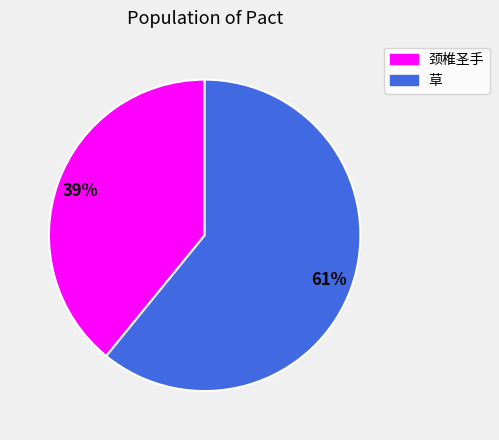

To the nearest percent, what portion does 颈椎圣手 represent?

39%